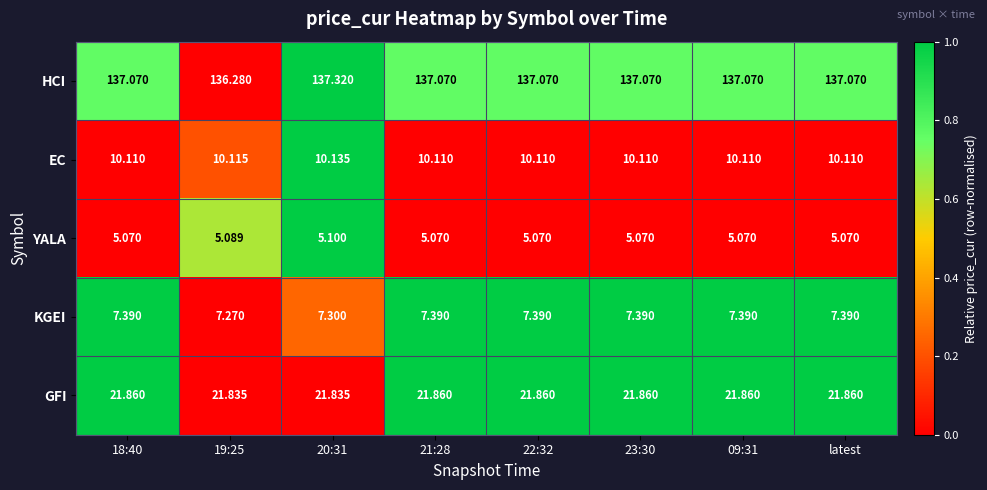

At 09:31, list the series in order from largest to smallest.

HCI, GFI, EC, KGEI, YALA